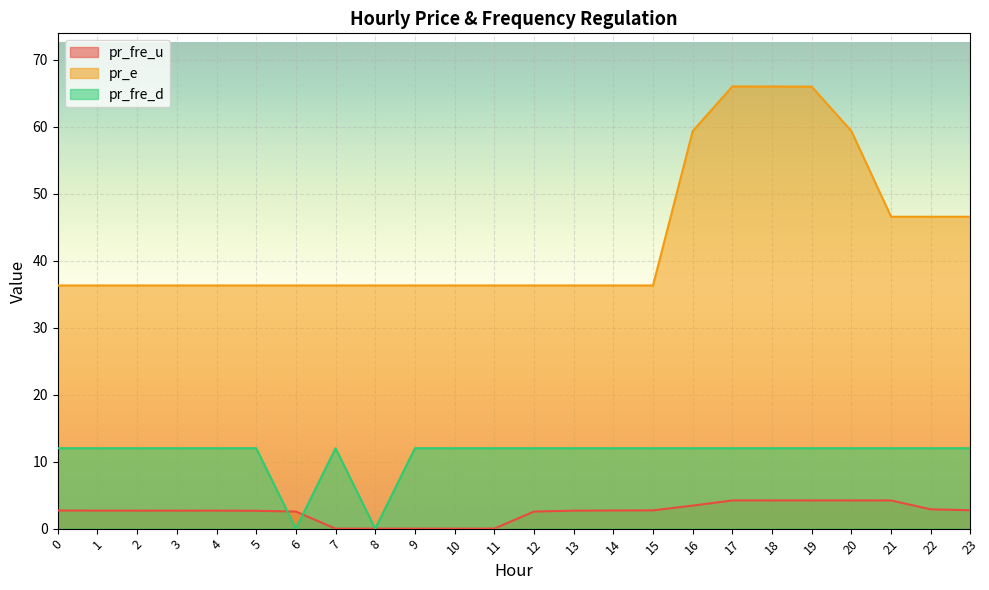

Which series has the largest range (max minus min)?

pr_e